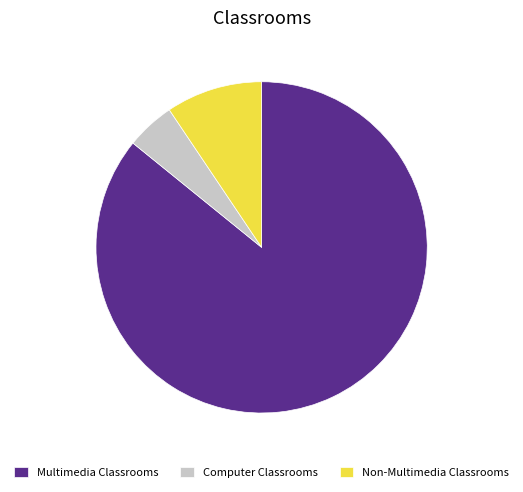

Rank the categories by value from lowest to highest.

Computer Classrooms, Non-Multimedia Classrooms, Multimedia Classrooms